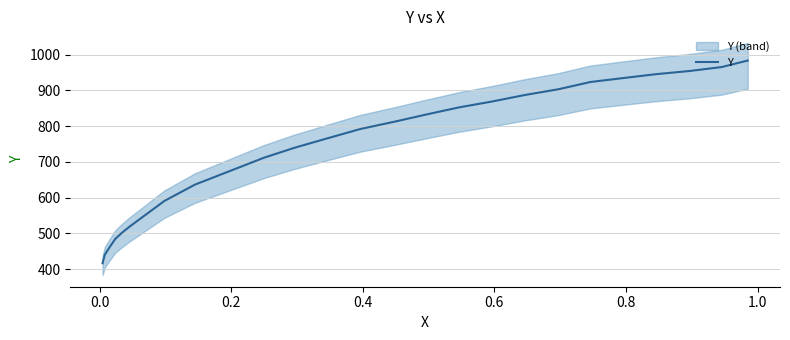

What is the sum of all values?

17916.9